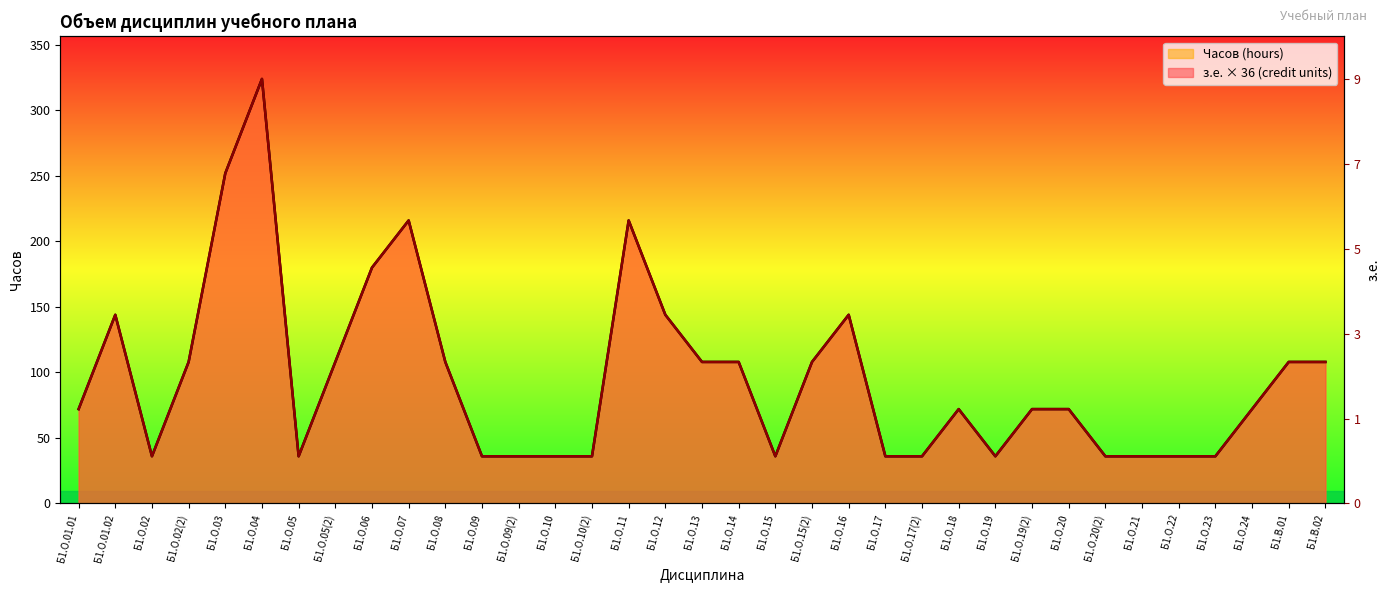

How many values in the Часов (hours) series are below 72?

14